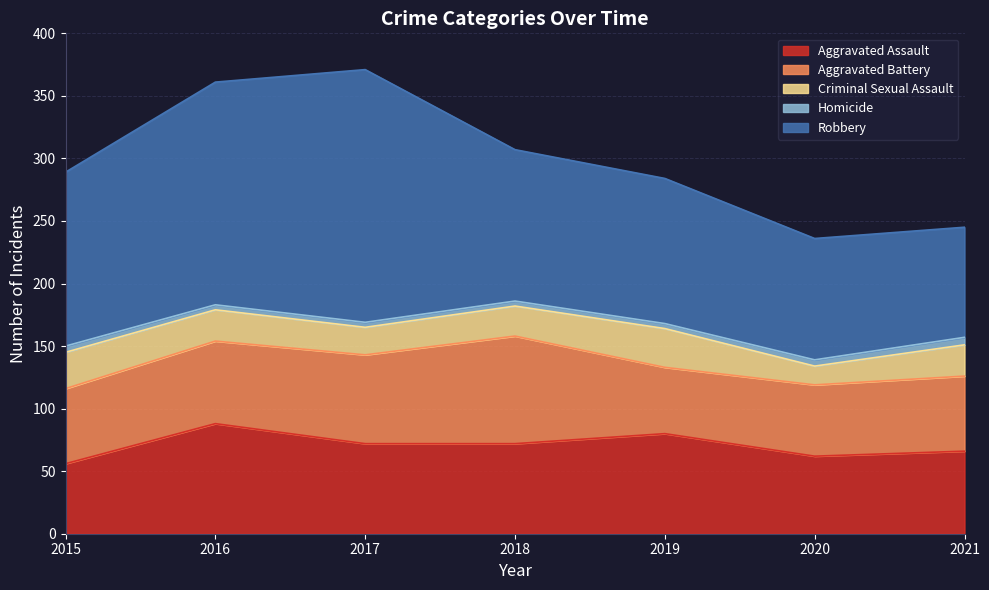

Reading left to right, list all the values displayed in this chart.

Aggravated Assault: 56	88	72	72	80	62	66
Aggravated Battery: 60	66	71	86	53	57	60
Criminal Sexual Assault: 29	25	22	24	31	15	25
Homicide: 5	4	4	4	4	5	6
Robbery: 139	178	202	121	116	97	88